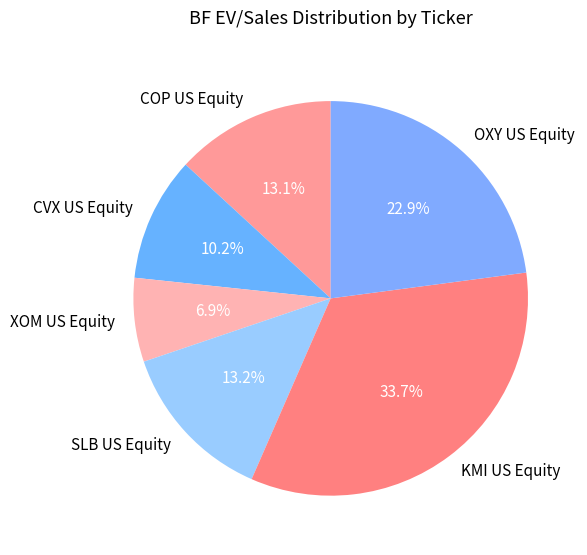

Which category has the biggest portion of the pie?

KMI US Equity